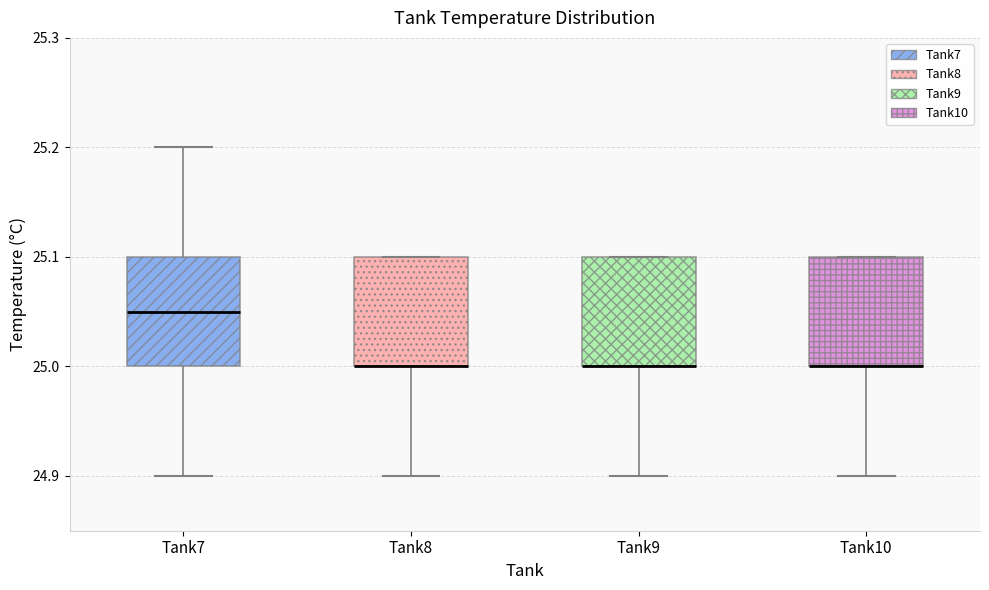

Reading left to right, transcribe this box plot: for each box, give where its median line is, the range the box spans, and where its two whiskers end, as read against the y-axis. The values are not printed on the chart, so give them approximately, as read against the axis.

Tank7: median 25.05, box 25.00 to 25.10, whiskers 24.90 to 25.20
Tank8: median 25.00 (drawn on the box's lower edge), box 25.00 to 25.10, whiskers 24.90 to 25.10
Tank9: median 25.00 (drawn on the box's lower edge), box 25.00 to 25.10, whiskers 24.90 to 25.10
Tank10: median 25.00 (drawn on the box's lower edge), box 25.00 to 25.10, whiskers 24.90 to 25.10